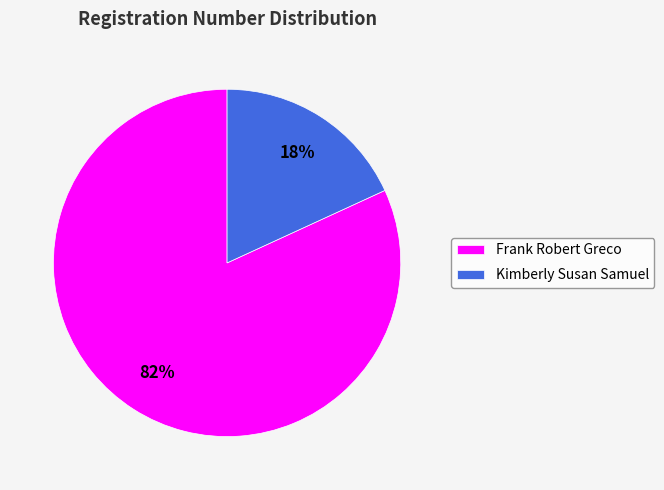

Does Kimberly Susan Samuel account for over 50% of the chart?

No